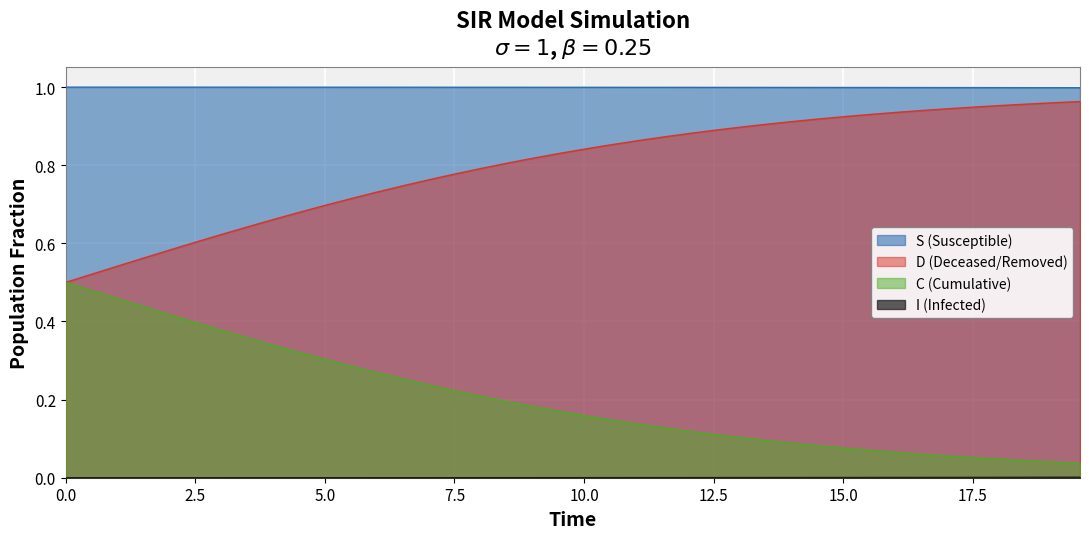

True or false: S (Susceptible) and C (Cumulative) cross at least once.

False